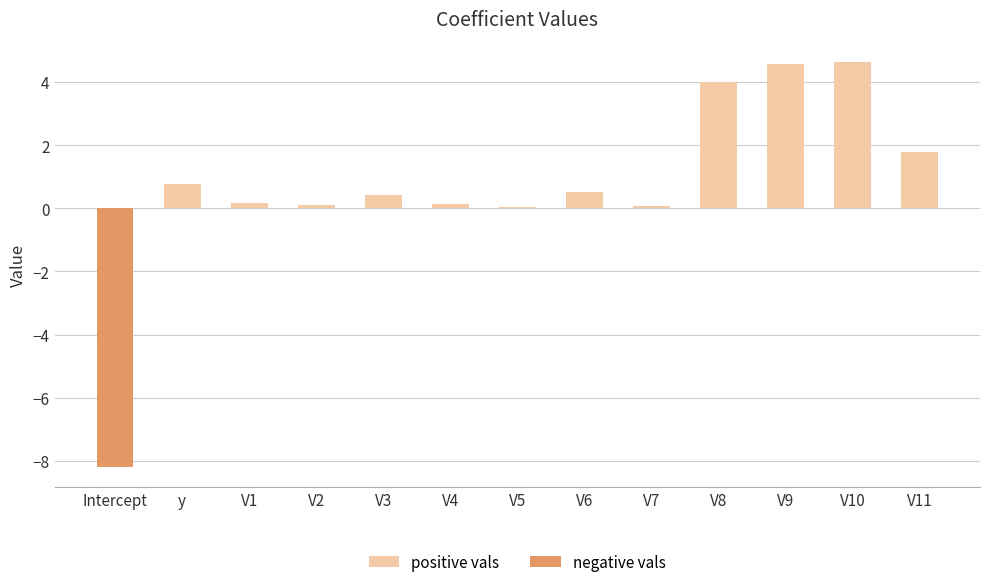

What is the smallest value displayed?

-8.2